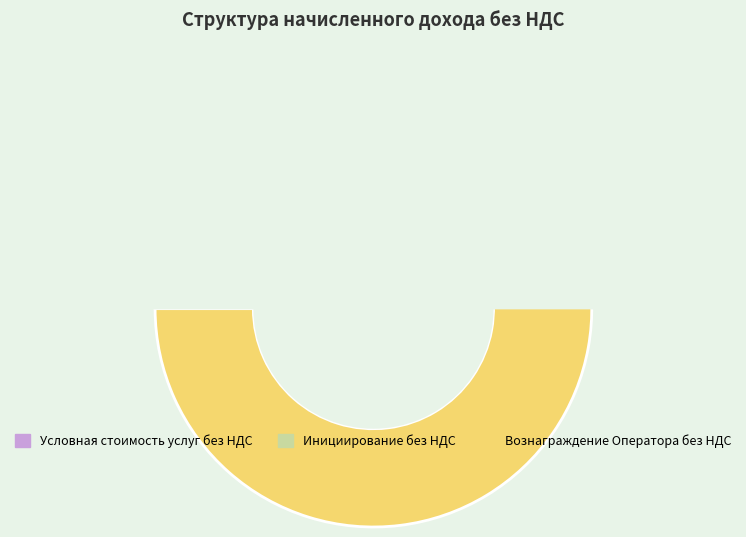

How many segments does this pie chart have?

3